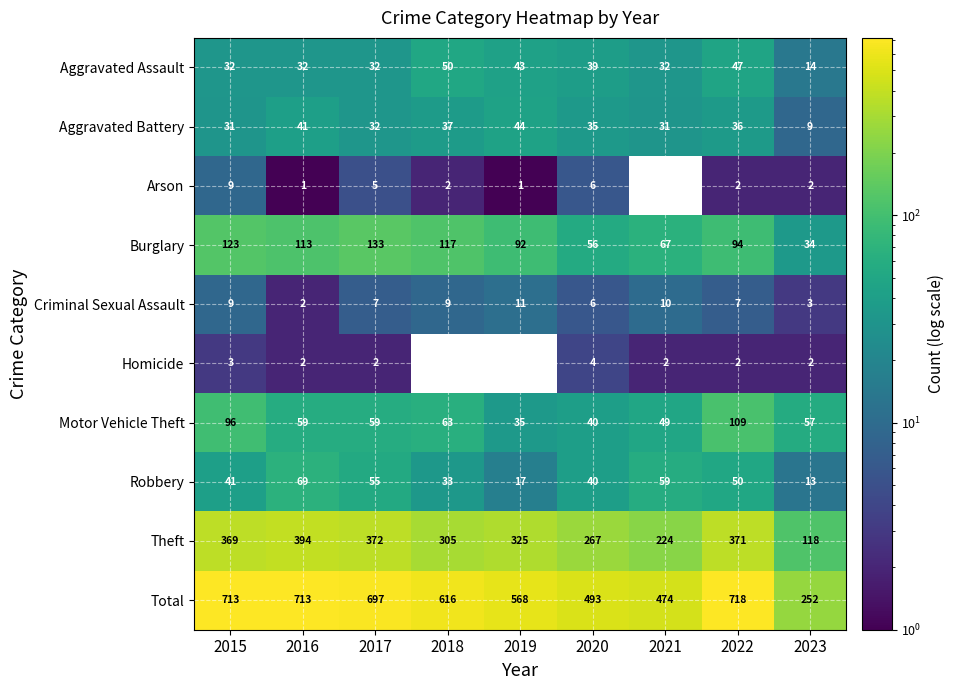

Which category has the lowest value across all series?

2016